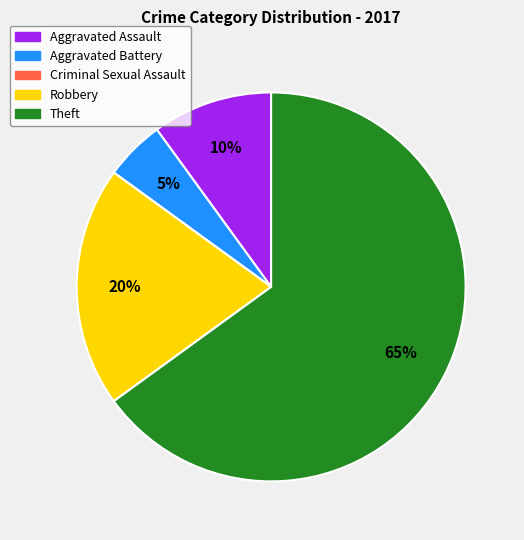

Is the sum of Aggravated Assault and Aggravated Battery greater than half?

No